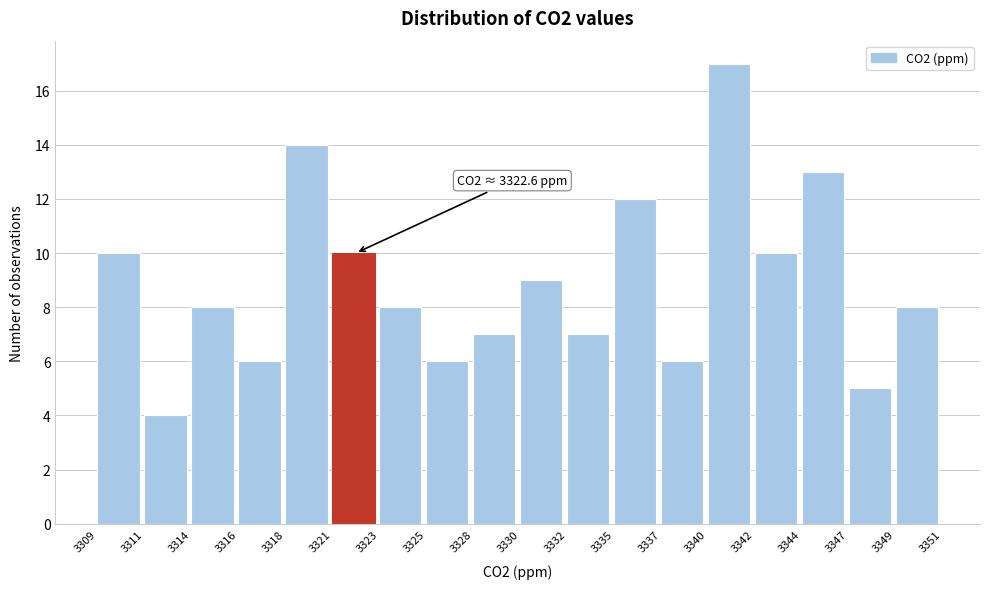

Reading left to right, transcribe all the data shown in this chart.

3309=10	3311=4	3314=8	3316=6	3318=14	3321=10	3323=8	3325=6	3328=7	3330=9	3332=7	3335=12	3337=6	3340=17	3342=10	3344=13	3347=5	3349=8